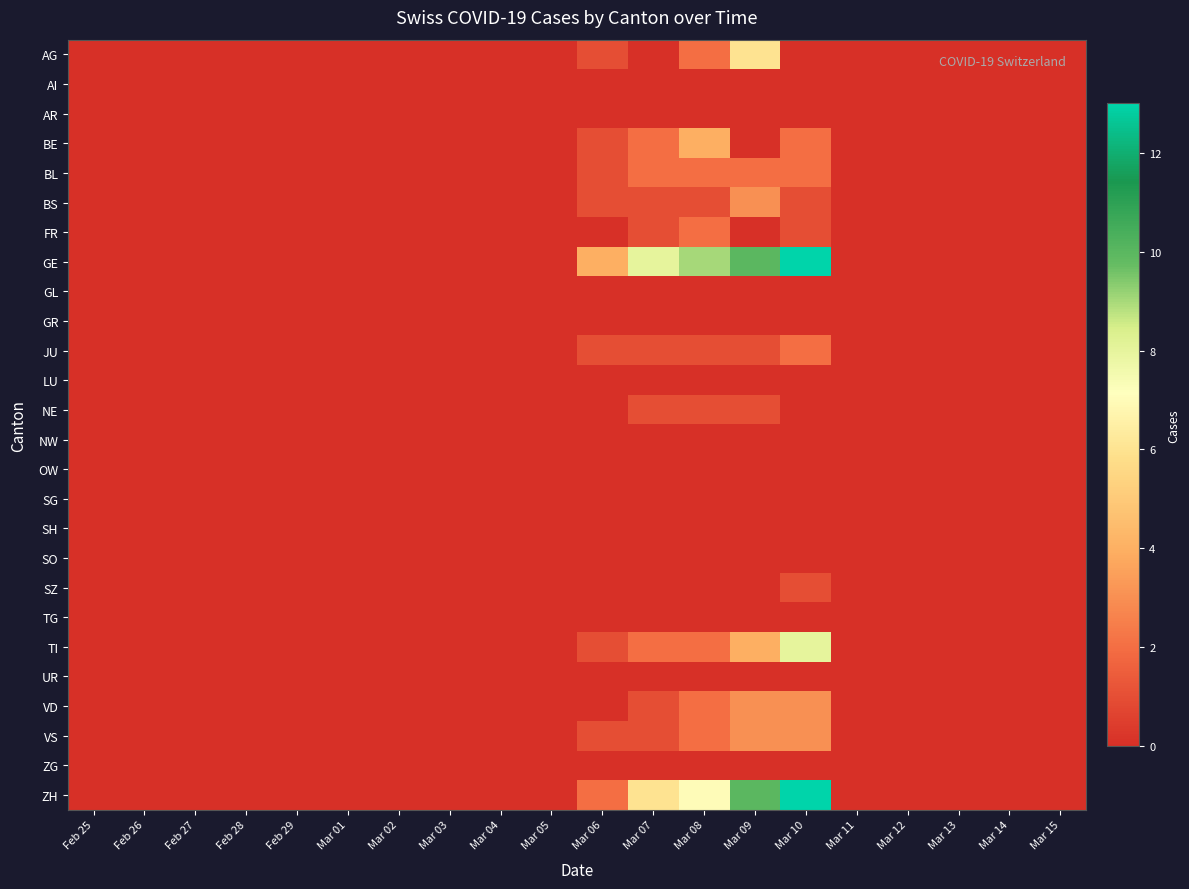

Reading right to left, extract all data points from this chart.

AG: Mar 15=0	Mar 14=0	Mar 13=0	Mar 12=0	Mar 11=0	Mar 10=0	Mar 09=6	Mar 08=2	Mar 07=0	Mar 06=1	Mar 05=0	Mar 04=0	Mar 03=0	Mar 02=0	Mar 01=0	Feb 29=0	Feb 28=0	Feb 27=0	Feb 26=0	Feb 25=0
AI: Mar 15=0	Mar 14=0	Mar 13=0	Mar 12=0	Mar 11=0	Mar 10=0	Mar 09=0	Mar 08=0	Mar 07=0	Mar 06=0	Mar 05=0	Mar 04=0	Mar 03=0	Mar 02=0	Mar 01=0	Feb 29=0	Feb 28=0	Feb 27=0	Feb 26=0	Feb 25=0
AR: Mar 15=0	Mar 14=0	Mar 13=0	Mar 12=0	Mar 11=0	Mar 10=0	Mar 09=0	Mar 08=0	Mar 07=0	Mar 06=0	Mar 05=0	Mar 04=0	Mar 03=0	Mar 02=0	Mar 01=0	Feb 29=0	Feb 28=0	Feb 27=0	Feb 26=0	Feb 25=0
BE: Mar 15=0	Mar 14=0	Mar 13=0	Mar 12=0	Mar 11=0	Mar 10=2	Mar 09=0	Mar 08=4	Mar 07=2	Mar 06=1	Mar 05=0	Mar 04=0	Mar 03=0	Mar 02=0	Mar 01=0	Feb 29=0	Feb 28=0	Feb 27=0	Feb 26=0	Feb 25=0
BL: Mar 15=0	Mar 14=0	Mar 13=0	Mar 12=0	Mar 11=0	Mar 10=2	Mar 09=2	Mar 08=2	Mar 07=2	Mar 06=1	Mar 05=0	Mar 04=0	Mar 03=0	Mar 02=0	Mar 01=0	Feb 29=0	Feb 28=0	Feb 27=0	Feb 26=0	Feb 25=0
BS: Mar 15=0	Mar 14=0	Mar 13=0	Mar 12=0	Mar 11=0	Mar 10=1	Mar 09=3	Mar 08=1	Mar 07=1	Mar 06=1	Mar 05=0	Mar 04=0	Mar 03=0	Mar 02=0	Mar 01=0	Feb 29=0	Feb 28=0	Feb 27=0	Feb 26=0	Feb 25=0
FR: Mar 15=0	Mar 14=0	Mar 13=0	Mar 12=0	Mar 11=0	Mar 10=1	Mar 09=0	Mar 08=2	Mar 07=1	Mar 06=0	Mar 05=0	Mar 04=0	Mar 03=0	Mar 02=0	Mar 01=0	Feb 29=0	Feb 28=0	Feb 27=0	Feb 26=0	Feb 25=0
GE: Mar 15=0	Mar 14=0	Mar 13=0	Mar 12=0	Mar 11=0	Mar 10=13	Mar 09=10	Mar 08=9	Mar 07=8	Mar 06=4	Mar 05=0	Mar 04=0	Mar 03=0	Mar 02=0	Mar 01=0	Feb 29=0	Feb 28=0	Feb 27=0	Feb 26=0	Feb 25=0
GL: Mar 15=0	Mar 14=0	Mar 13=0	Mar 12=0	Mar 11=0	Mar 10=0	Mar 09=0	Mar 08=0	Mar 07=0	Mar 06=0	Mar 05=0	Mar 04=0	Mar 03=0	Mar 02=0	Mar 01=0	Feb 29=0	Feb 28=0	Feb 27=0	Feb 26=0	Feb 25=0
GR: Mar 15=0	Mar 14=0	Mar 13=0	Mar 12=0	Mar 11=0	Mar 10=0	Mar 09=0	Mar 08=0	Mar 07=0	Mar 06=0	Mar 05=0	Mar 04=0	Mar 03=0	Mar 02=0	Mar 01=0	Feb 29=0	Feb 28=0	Feb 27=0	Feb 26=0	Feb 25=0
JU: Mar 15=0	Mar 14=0	Mar 13=0	Mar 12=0	Mar 11=0	Mar 10=2	Mar 09=1	Mar 08=1	Mar 07=1	Mar 06=1	Mar 05=0	Mar 04=0	Mar 03=0	Mar 02=0	Mar 01=0	Feb 29=0	Feb 28=0	Feb 27=0	Feb 26=0	Feb 25=0
LU: Mar 15=0	Mar 14=0	Mar 13=0	Mar 12=0	Mar 11=0	Mar 10=0	Mar 09=0	Mar 08=0	Mar 07=0	Mar 06=0	Mar 05=0	Mar 04=0	Mar 03=0	Mar 02=0	Mar 01=0	Feb 29=0	Feb 28=0	Feb 27=0	Feb 26=0	Feb 25=0
NE: Mar 15=0	Mar 14=0	Mar 13=0	Mar 12=0	Mar 11=0	Mar 10=0	Mar 09=1	Mar 08=1	Mar 07=1	Mar 06=0	Mar 05=0	Mar 04=0	Mar 03=0	Mar 02=0	Mar 01=0	Feb 29=0	Feb 28=0	Feb 27=0	Feb 26=0	Feb 25=0
NW: Mar 15=0	Mar 14=0	Mar 13=0	Mar 12=0	Mar 11=0	Mar 10=0	Mar 09=0	Mar 08=0	Mar 07=0	Mar 06=0	Mar 05=0	Mar 04=0	Mar 03=0	Mar 02=0	Mar 01=0	Feb 29=0	Feb 28=0	Feb 27=0	Feb 26=0	Feb 25=0
OW: Mar 15=0	Mar 14=0	Mar 13=0	Mar 12=0	Mar 11=0	Mar 10=0	Mar 09=0	Mar 08=0	Mar 07=0	Mar 06=0	Mar 05=0	Mar 04=0	Mar 03=0	Mar 02=0	Mar 01=0	Feb 29=0	Feb 28=0	Feb 27=0	Feb 26=0	Feb 25=0
SG: Mar 15=0	Mar 14=0	Mar 13=0	Mar 12=0	Mar 11=0	Mar 10=0	Mar 09=0	Mar 08=0	Mar 07=0	Mar 06=0	Mar 05=0	Mar 04=0	Mar 03=0	Mar 02=0	Mar 01=0	Feb 29=0	Feb 28=0	Feb 27=0	Feb 26=0	Feb 25=0
SH: Mar 15=0	Mar 14=0	Mar 13=0	Mar 12=0	Mar 11=0	Mar 10=0	Mar 09=0	Mar 08=0	Mar 07=0	Mar 06=0	Mar 05=0	Mar 04=0	Mar 03=0	Mar 02=0	Mar 01=0	Feb 29=0	Feb 28=0	Feb 27=0	Feb 26=0	Feb 25=0
SO: Mar 15=0	Mar 14=0	Mar 13=0	Mar 12=0	Mar 11=0	Mar 10=0	Mar 09=0	Mar 08=0	Mar 07=0	Mar 06=0	Mar 05=0	Mar 04=0	Mar 03=0	Mar 02=0	Mar 01=0	Feb 29=0	Feb 28=0	Feb 27=0	Feb 26=0	Feb 25=0
SZ: Mar 15=0	Mar 14=0	Mar 13=0	Mar 12=0	Mar 11=0	Mar 10=1	Mar 09=0	Mar 08=0	Mar 07=0	Mar 06=0	Mar 05=0	Mar 04=0	Mar 03=0	Mar 02=0	Mar 01=0	Feb 29=0	Feb 28=0	Feb 27=0	Feb 26=0	Feb 25=0
TG: Mar 15=0	Mar 14=0	Mar 13=0	Mar 12=0	Mar 11=0	Mar 10=0	Mar 09=0	Mar 08=0	Mar 07=0	Mar 06=0	Mar 05=0	Mar 04=0	Mar 03=0	Mar 02=0	Mar 01=0	Feb 29=0	Feb 28=0	Feb 27=0	Feb 26=0	Feb 25=0
TI: Mar 15=0	Mar 14=0	Mar 13=0	Mar 12=0	Mar 11=0	Mar 10=8	Mar 09=4	Mar 08=2	Mar 07=2	Mar 06=1	Mar 05=0	Mar 04=0	Mar 03=0	Mar 02=0	Mar 01=0	Feb 29=0	Feb 28=0	Feb 27=0	Feb 26=0	Feb 25=0
UR: Mar 15=0	Mar 14=0	Mar 13=0	Mar 12=0	Mar 11=0	Mar 10=0	Mar 09=0	Mar 08=0	Mar 07=0	Mar 06=0	Mar 05=0	Mar 04=0	Mar 03=0	Mar 02=0	Mar 01=0	Feb 29=0	Feb 28=0	Feb 27=0	Feb 26=0	Feb 25=0
VD: Mar 15=0	Mar 14=0	Mar 13=0	Mar 12=0	Mar 11=0	Mar 10=3	Mar 09=3	Mar 08=2	Mar 07=1	Mar 06=0	Mar 05=0	Mar 04=0	Mar 03=0	Mar 02=0	Mar 01=0	Feb 29=0	Feb 28=0	Feb 27=0	Feb 26=0	Feb 25=0
VS: Mar 15=0	Mar 14=0	Mar 13=0	Mar 12=0	Mar 11=0	Mar 10=3	Mar 09=3	Mar 08=2	Mar 07=1	Mar 06=1	Mar 05=0	Mar 04=0	Mar 03=0	Mar 02=0	Mar 01=0	Feb 29=0	Feb 28=0	Feb 27=0	Feb 26=0	Feb 25=0
ZG: Mar 15=0	Mar 14=0	Mar 13=0	Mar 12=0	Mar 11=0	Mar 10=0	Mar 09=0	Mar 08=0	Mar 07=0	Mar 06=0	Mar 05=0	Mar 04=0	Mar 03=0	Mar 02=0	Mar 01=0	Feb 29=0	Feb 28=0	Feb 27=0	Feb 26=0	Feb 25=0
ZH: Mar 15=0	Mar 14=0	Mar 13=0	Mar 12=0	Mar 11=0	Mar 10=13	Mar 09=10	Mar 08=7	Mar 07=6	Mar 06=2	Mar 05=0	Mar 04=0	Mar 03=0	Mar 02=0	Mar 01=0	Feb 29=0	Feb 28=0	Feb 27=0	Feb 26=0	Feb 25=0